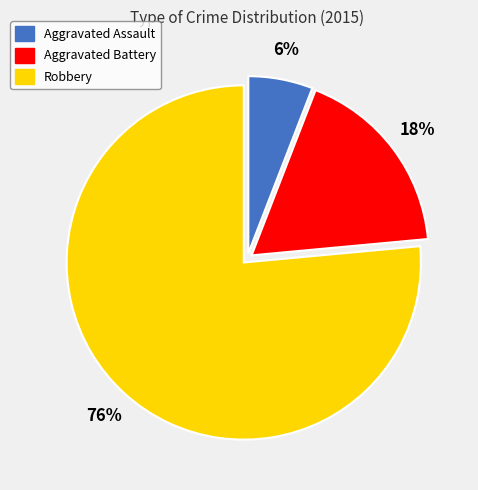

Which has a higher value, Aggravated Assault or Aggravated Battery?

Aggravated Battery